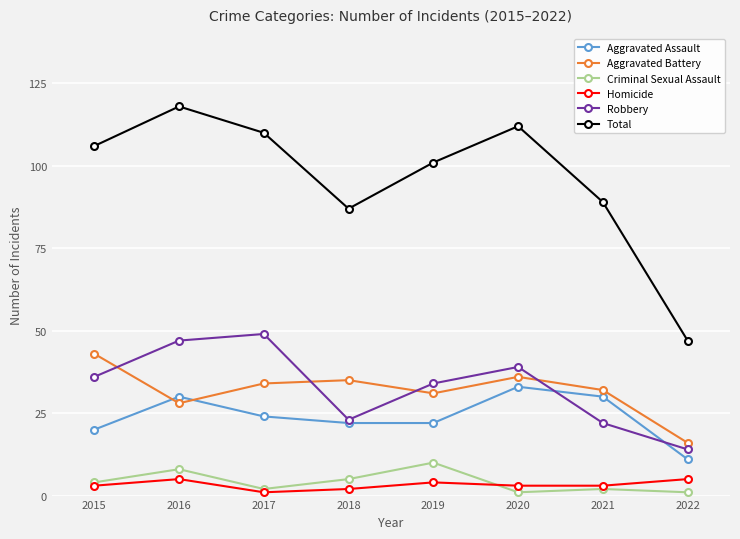

At which category does Aggravated Assault reach its first local peak?

2016